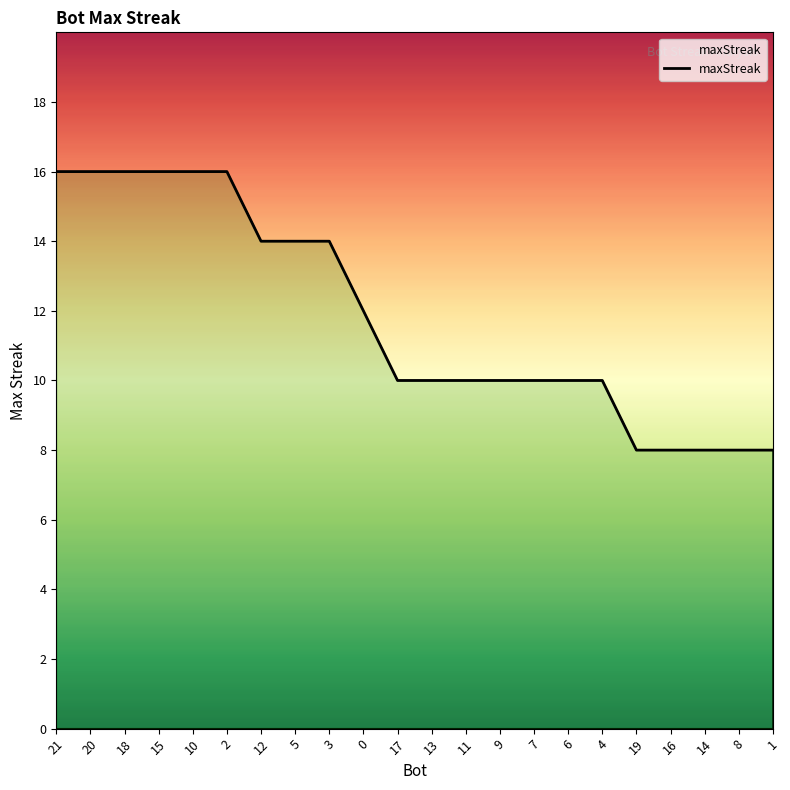

True or false: the data shows 13 at 16.

False